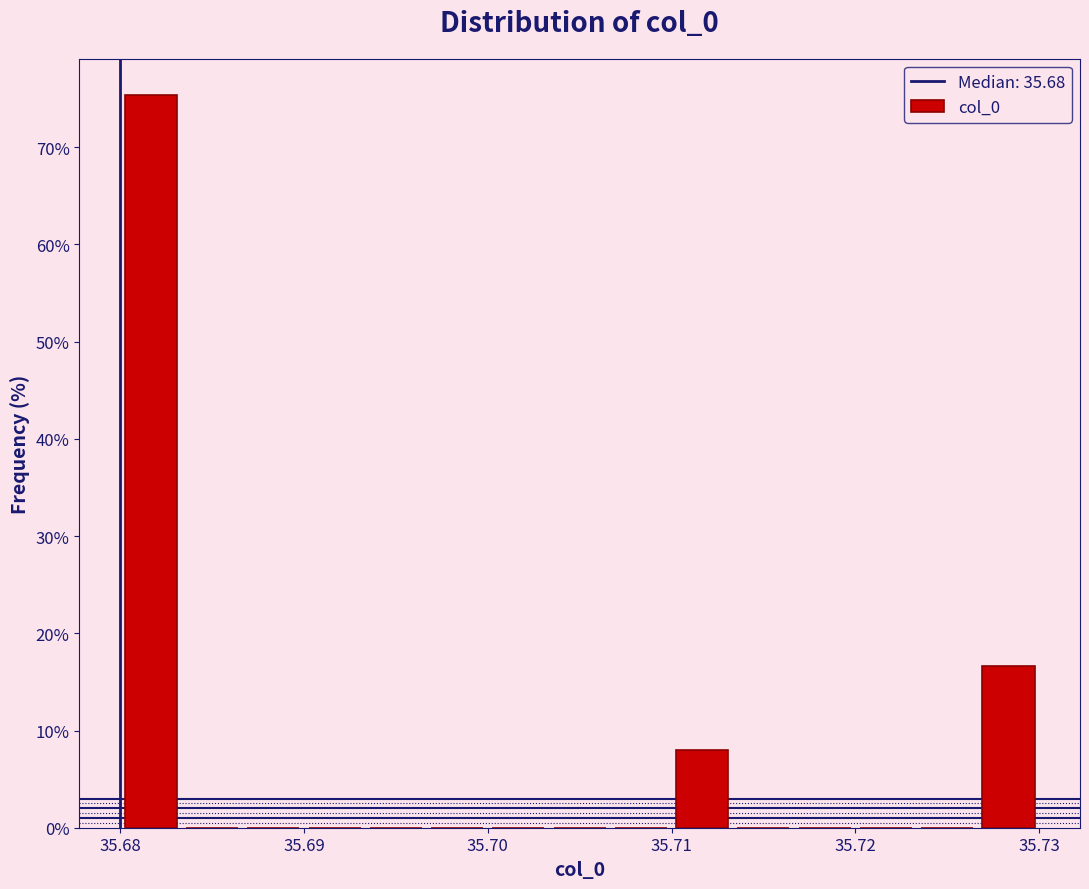

Read against the x-axis, roughly where is the centre of the tallest bar?

35.682